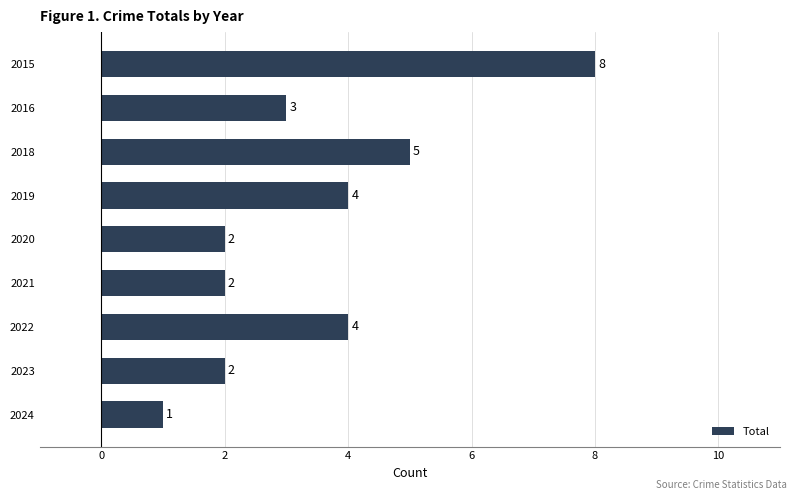

What is the difference between the maximum and minimum values?

7